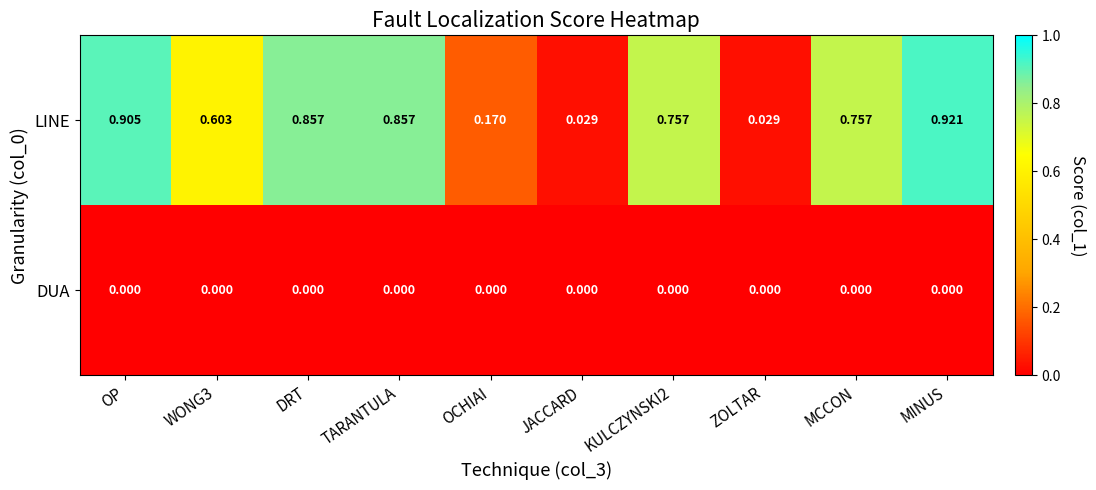

Rank the series by their maximum value, from lowest to highest.

DUA, LINE